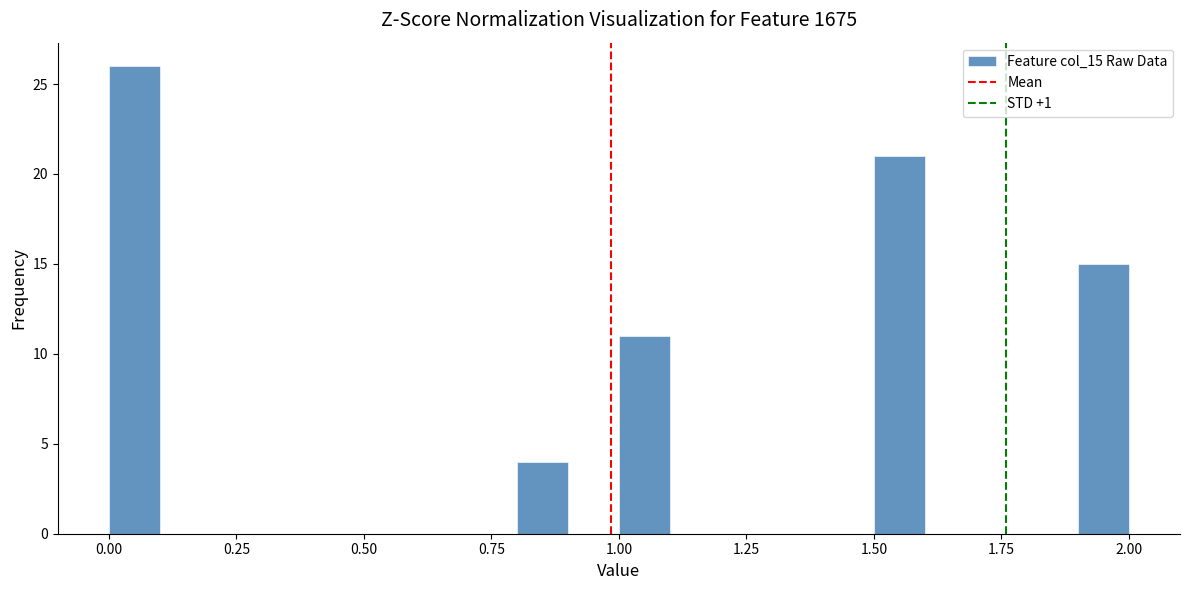

Around what value on the x-axis is the tallest bar? Give the approximate position of its centre, as read against the axis.

0.05